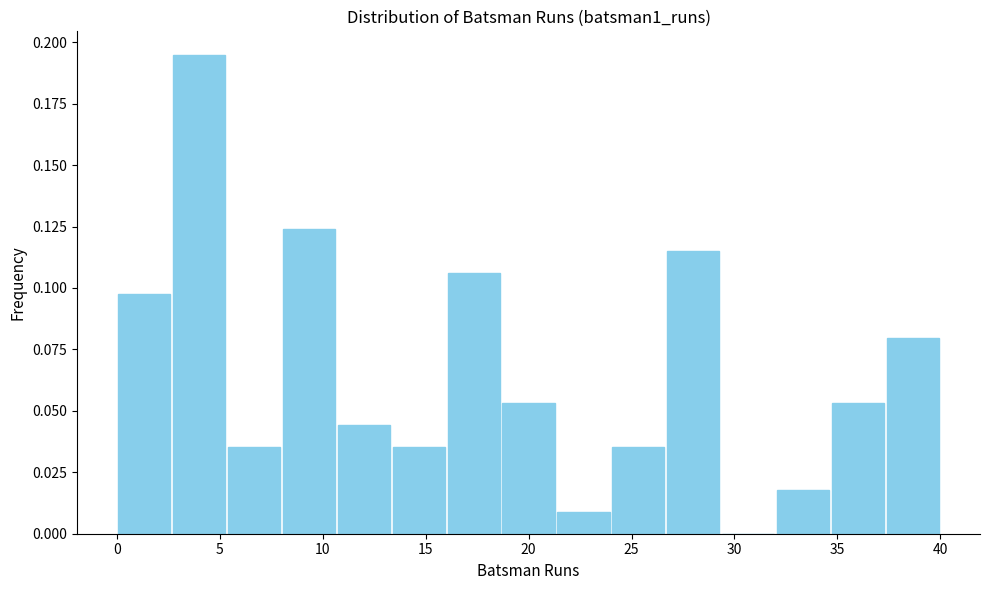

Reading left to right, transcribe this chart: for each bar, give the range it covers on the x-axis and its height. Neither the bar edges nor the heights are printed on the chart, so give them approximately, as read against the axes.

0.0 to 2.5: 0.095
2.5 to 5.5: 0.195
5.5 to 8.0: 0.035
8.0 to 10.5: 0.125
10.5 to 13.5: 0.045
13.5 to 16.0: 0.035
16.0 to 18.5: 0.105
18.5 to 21.5: 0.055
21.5 to 24.0: 0.010
24.0 to 26.5: 0.035
26.5 to 29.5: 0.115
29.5 to 32.0: 0
32.0 to 34.5: 0.020
34.5 to 37.5: 0.055
37.5 to 40.0: 0.080